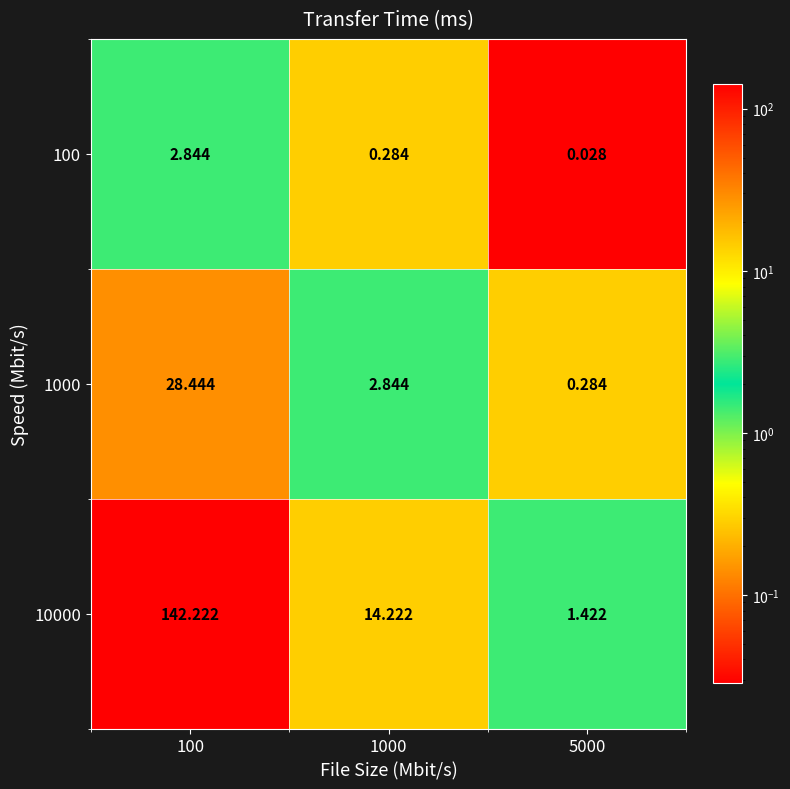

Is the value of 10000 at 100 greater than the value of 1000 at 1000?

Yes